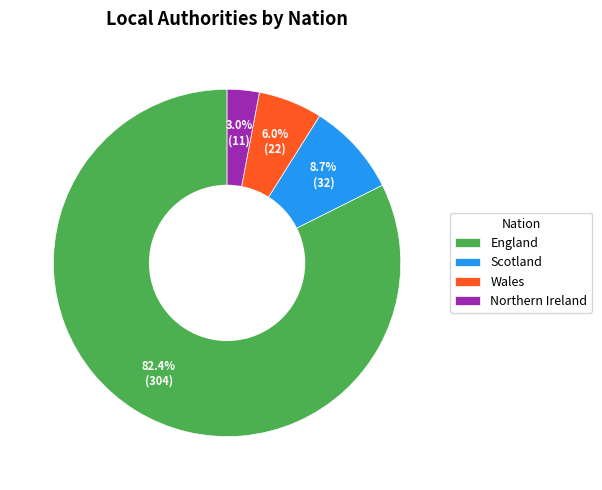

The England slice represents 82% of the pie. True or false?

True